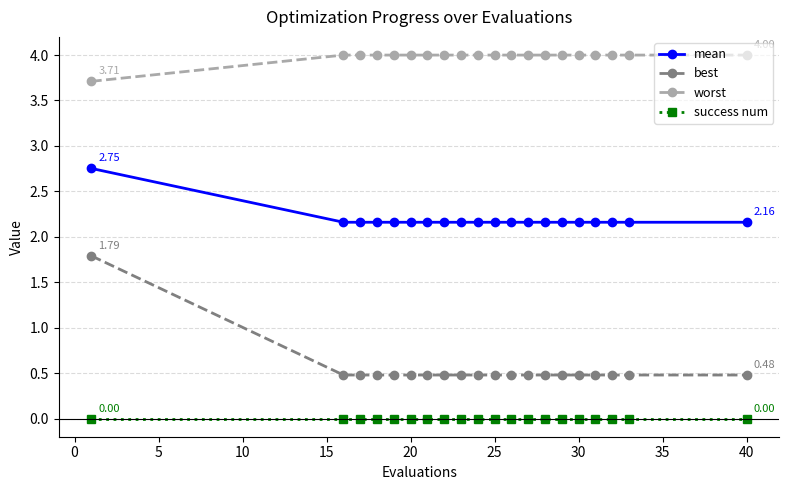

Does the chart have visible grid lines?

Yes